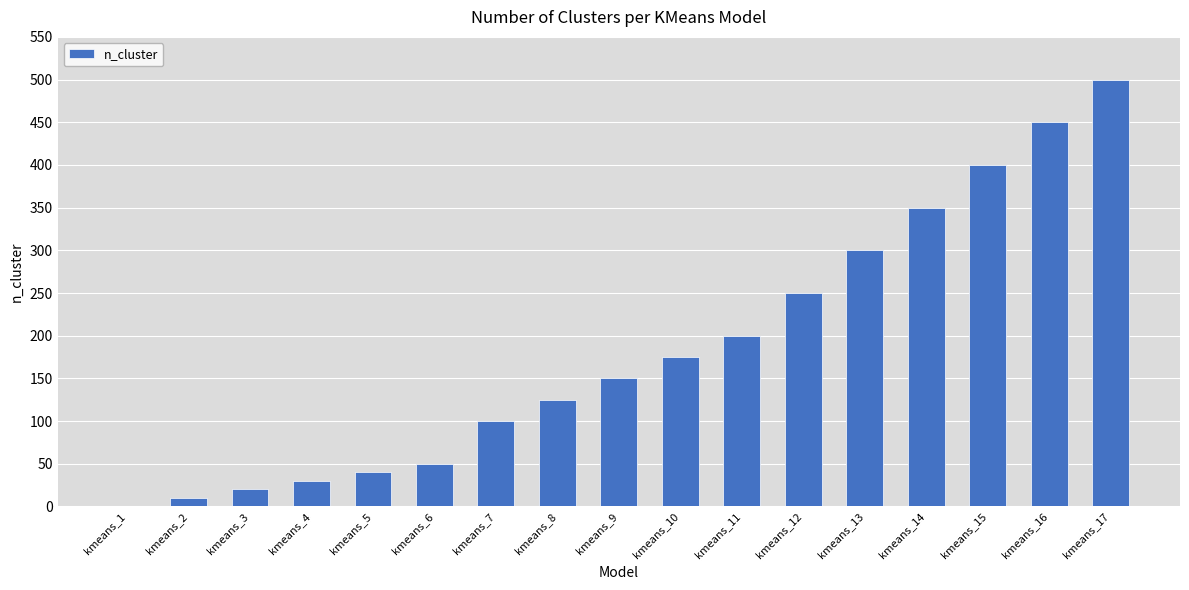

Which category has the highest value across all series?

kmeans_17